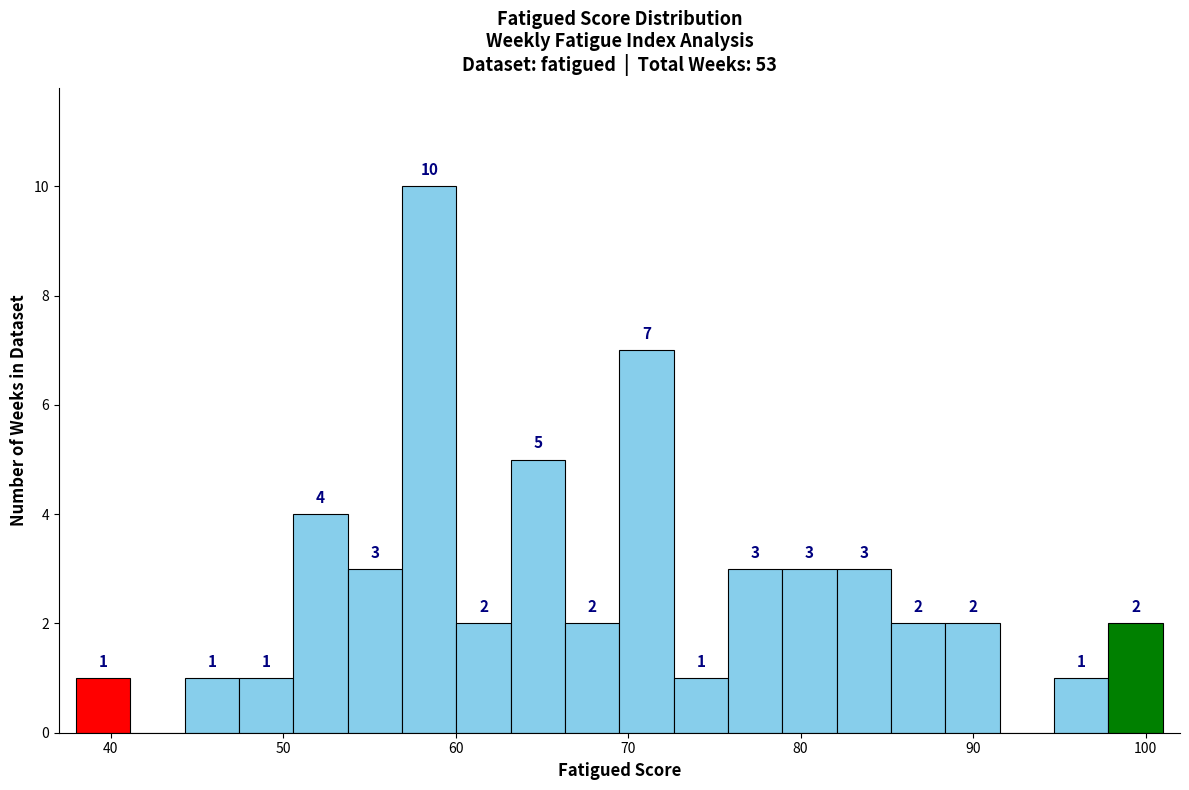

Read against the x-axis, roughly where is the centre of the tallest bar?

58